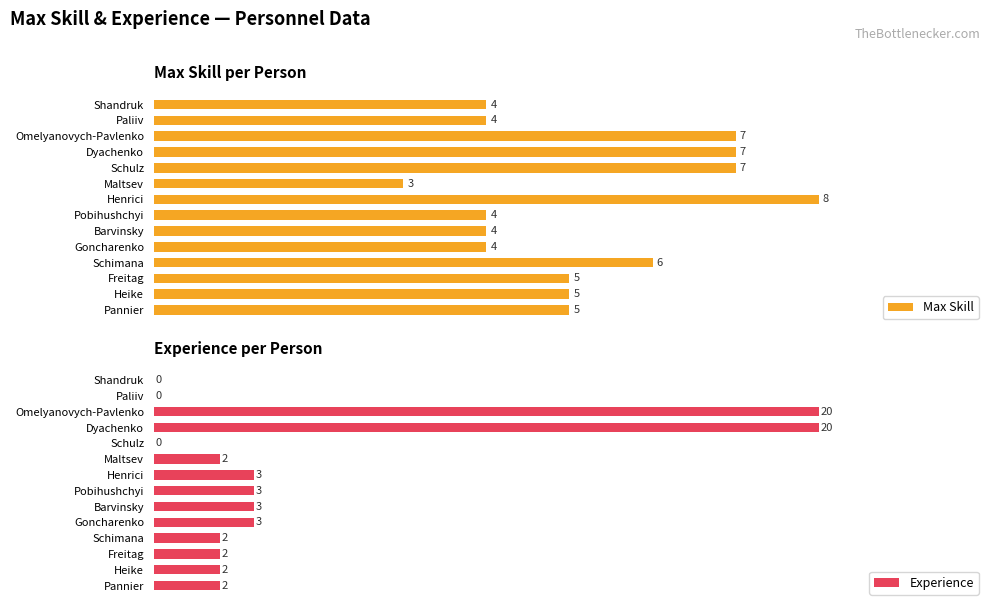

Reading left to right, extract all data points from this chart.

Max Skill: 4	4	7	7	7	3	8	4	4	4	6	5	5	5
Experience: 0	0	20	20	0	2	3	3	3	3	2	2	2	2